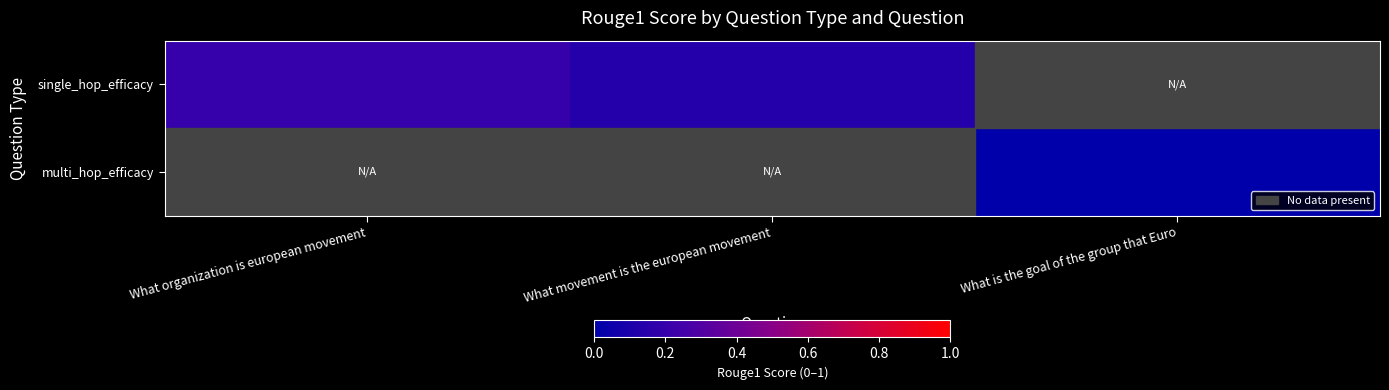

At which label does multi_hop_efficacy reach its peak?

What organization is european movement